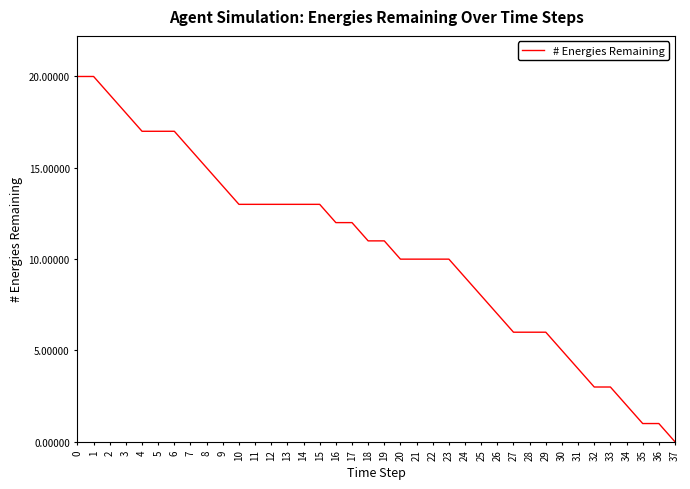

Is it true that the value at 23 is 17?

False